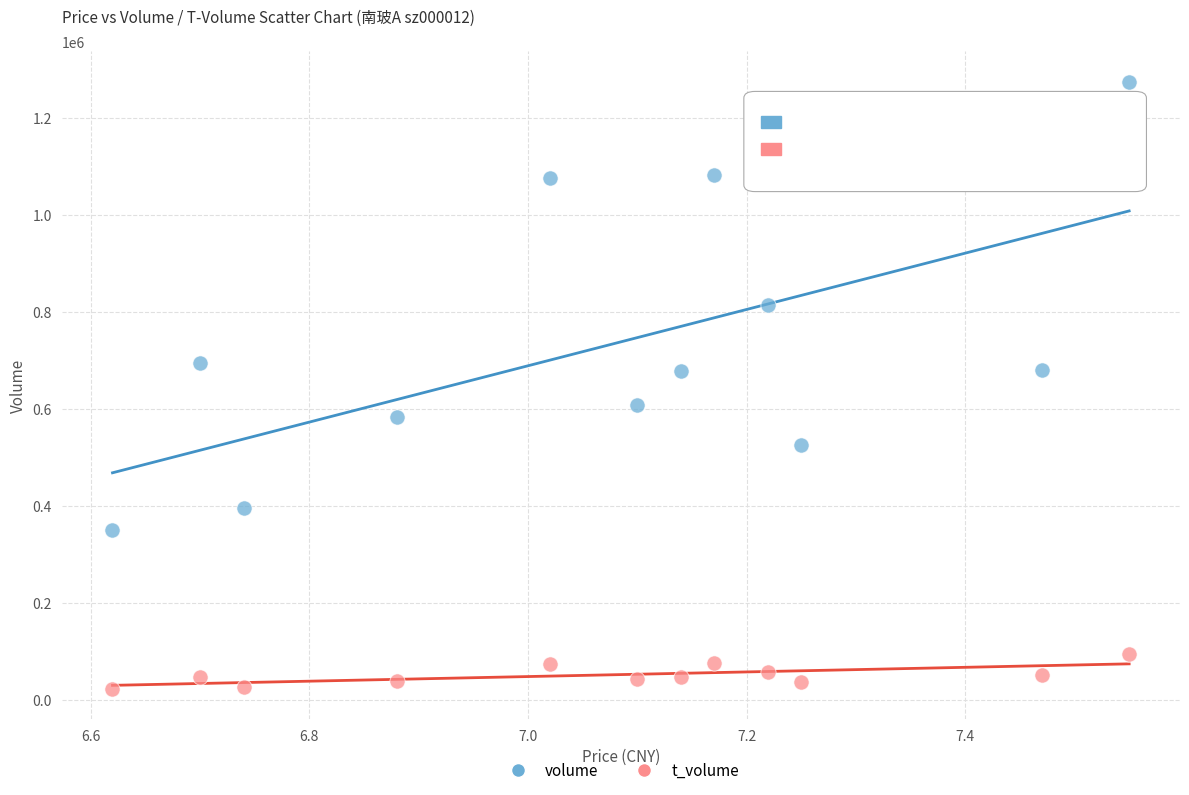

Across all data points, what is the range of Y values (max minus min)?

1251467